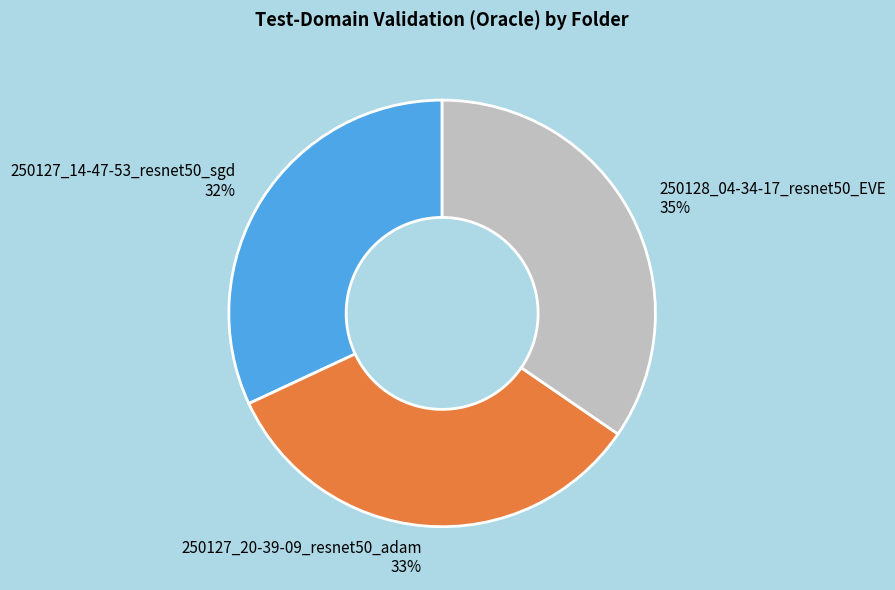

To the nearest percent, what percentage of the pie is 250127_20-39-09_resnet50_adam?

33%